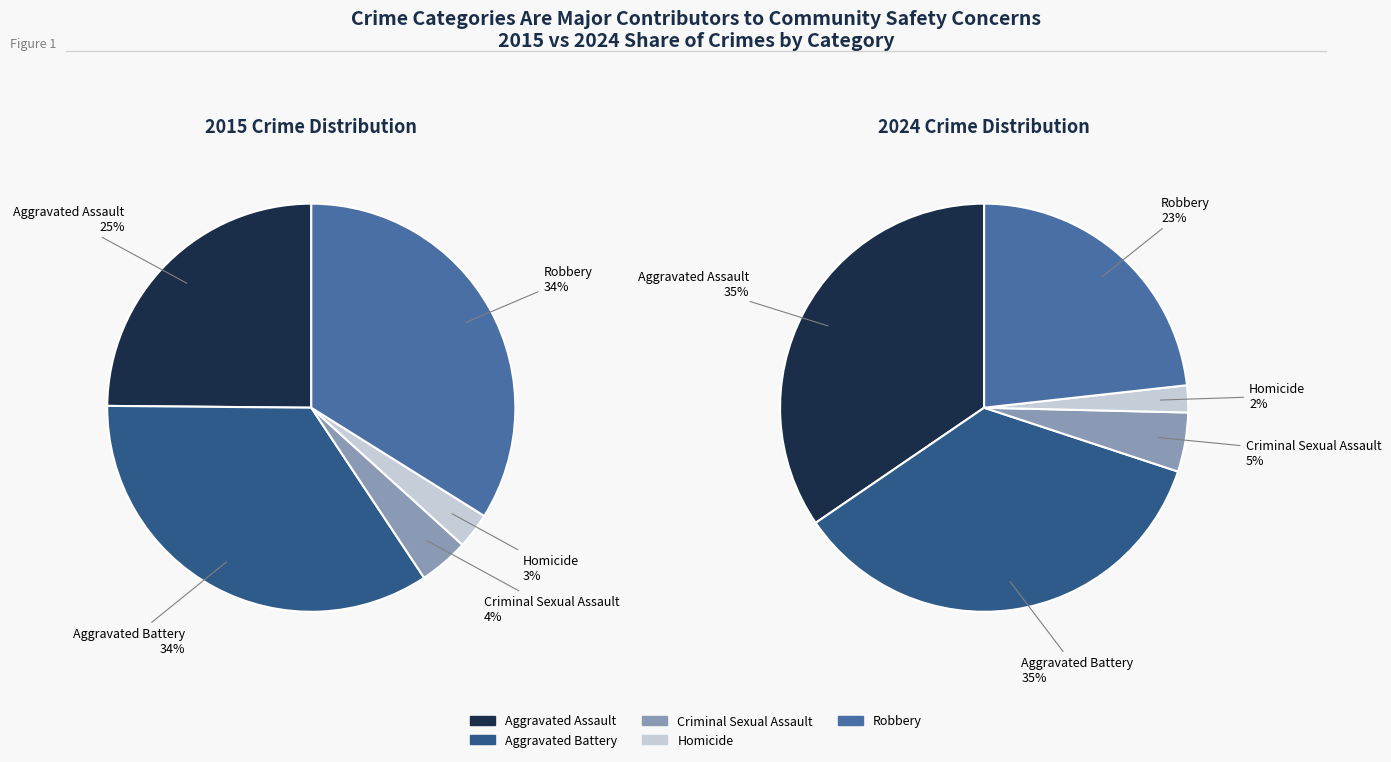

Which slice is the smallest?

Homicide